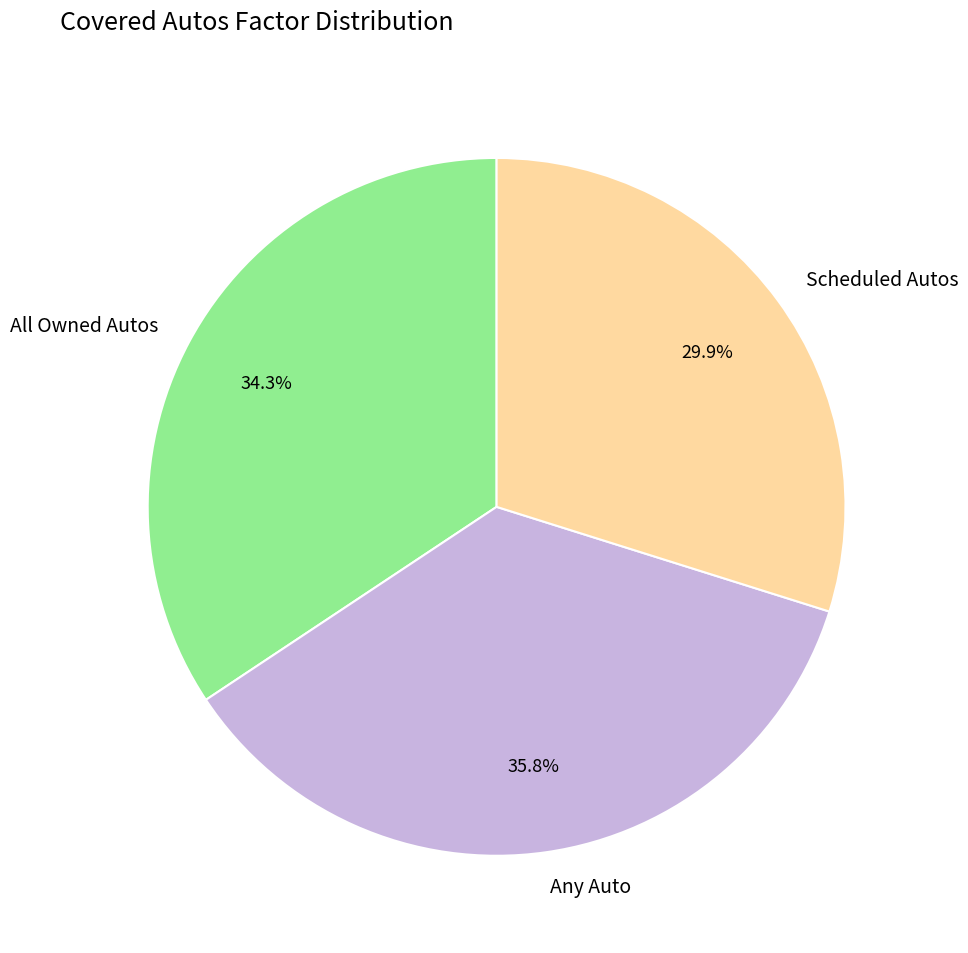

Which has a higher value, All Owned Autos or Scheduled Autos?

All Owned Autos